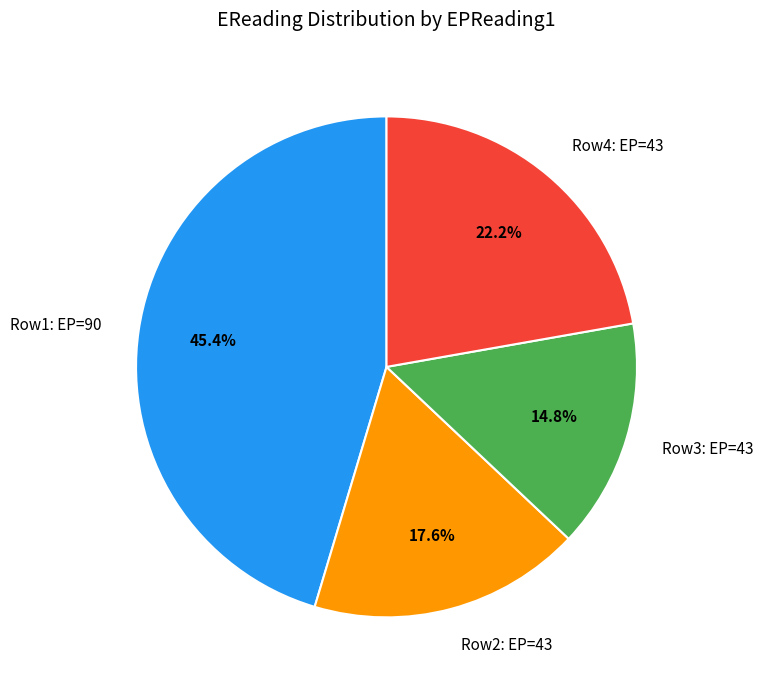

Between Row1: EP=90 and Row3: EP=43, which is larger?

Row1: EP=90